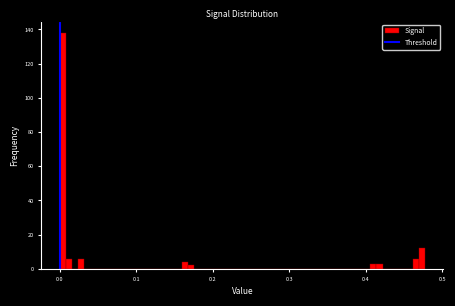

Around what value on the x-axis is the tallest bar? Give the approximate position of its centre, as read against the axis.

0.00